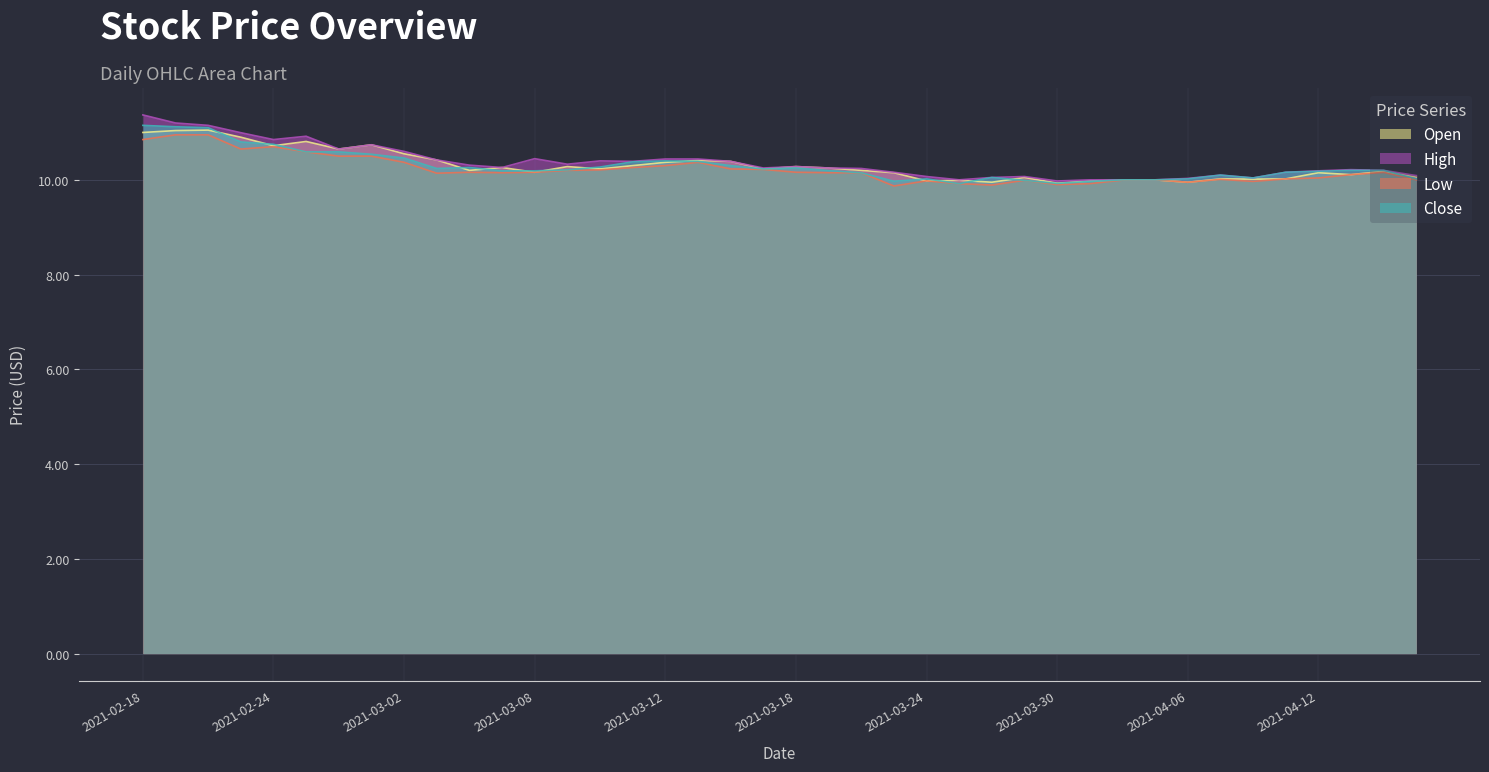

How many data points in close are above 10?

33